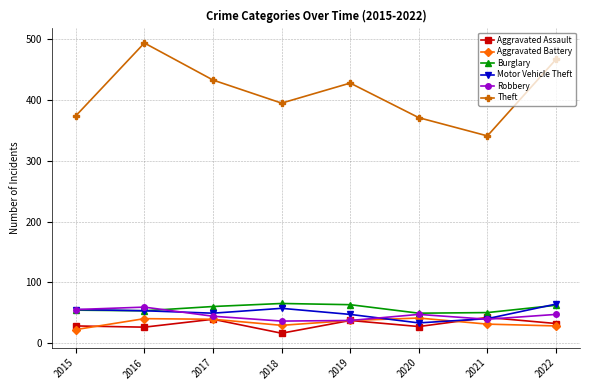

How many interior local valleys does the Theft series have?

2